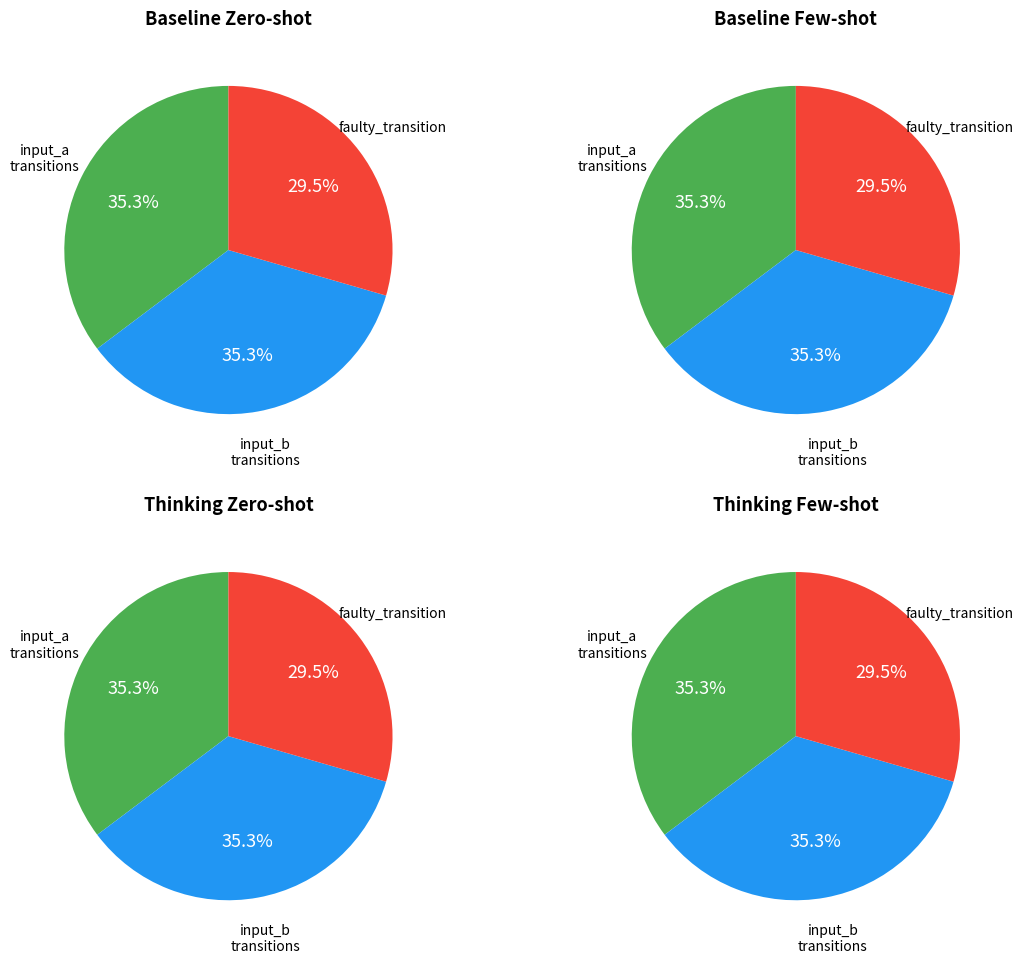

To the nearest percent, what percentage of the pie is input_b?

35%